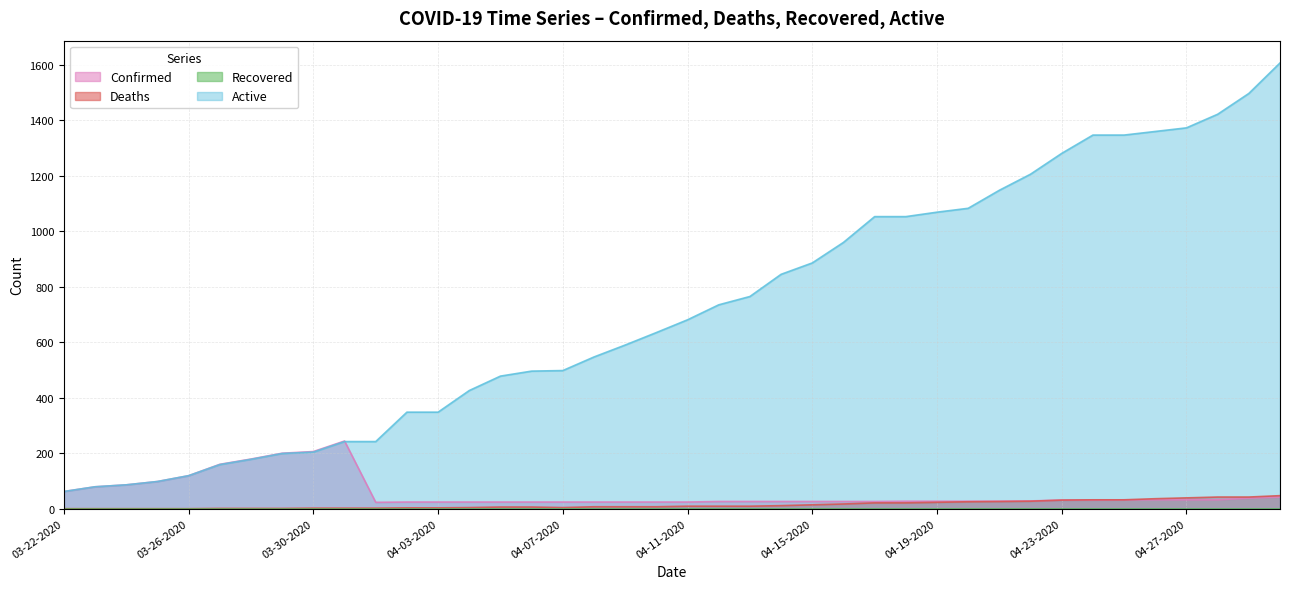

True or false: Deaths and Active intersect in this chart.

False